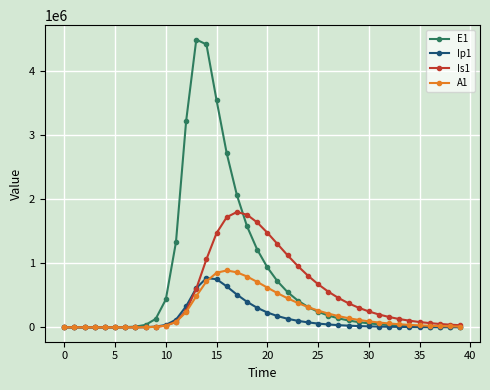

In Ip1, how many points are higher than both neighbors (excluding endpoints)?

1